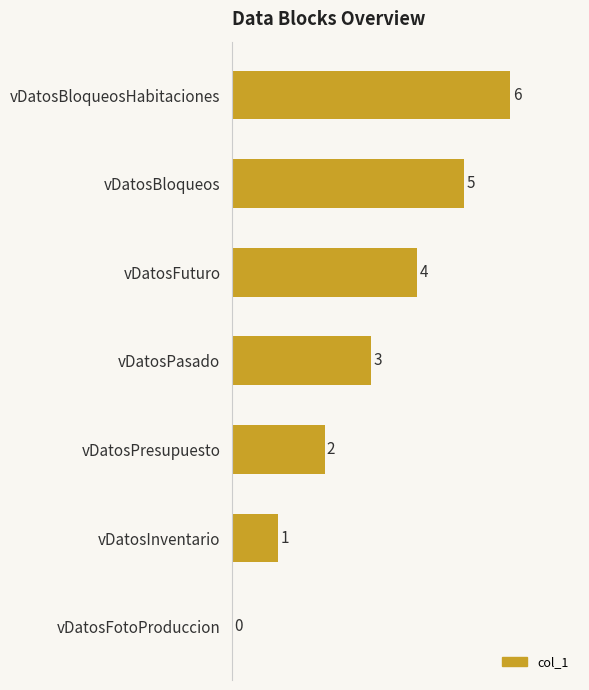

Between vDatosBloqueosHabitaciones and vDatosBloqueos, which is larger?

vDatosBloqueosHabitaciones